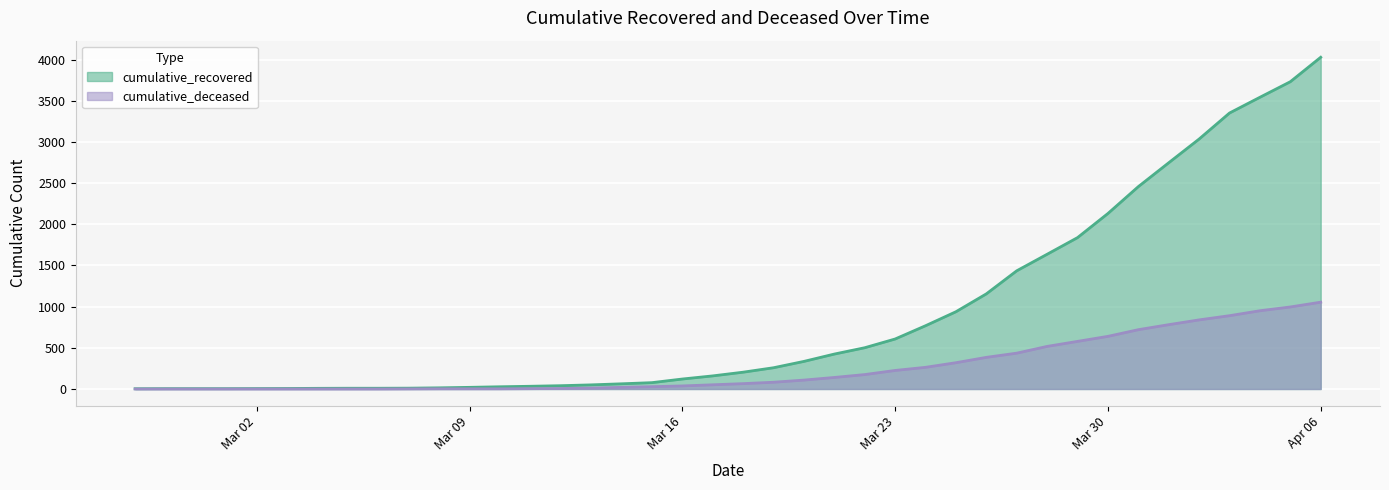

True or false: cumulative_recovered and cumulative_deceased cross at least once.

False